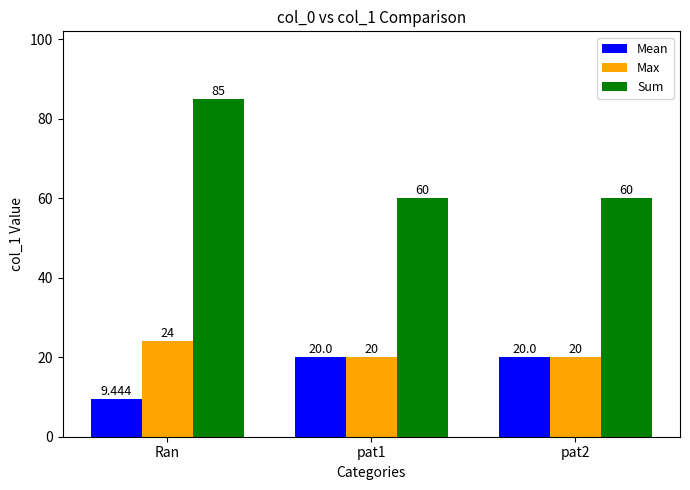

List the series in order of their peak value, lowest first.

Mean, Max, Sum